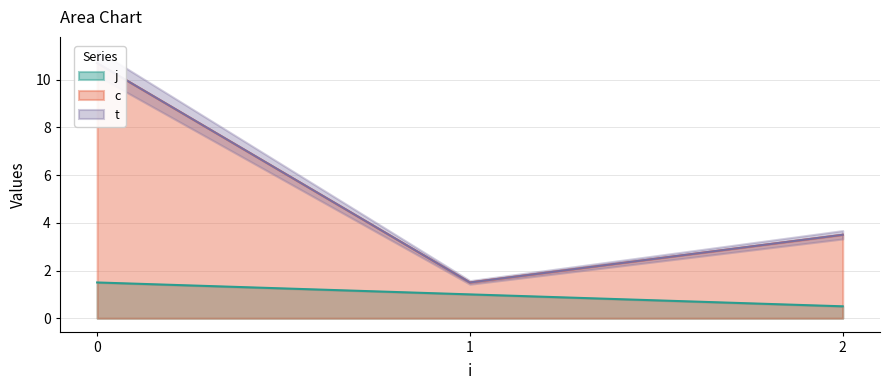

In c, how many points are lower than both neighbors (excluding endpoints)?

1